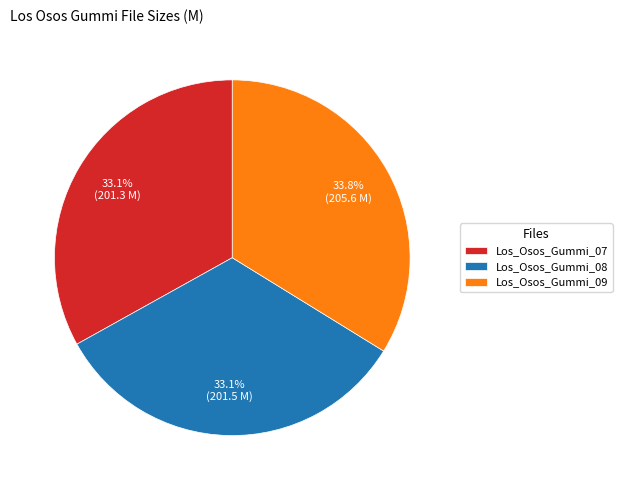

How many slices are in this pie chart?

3